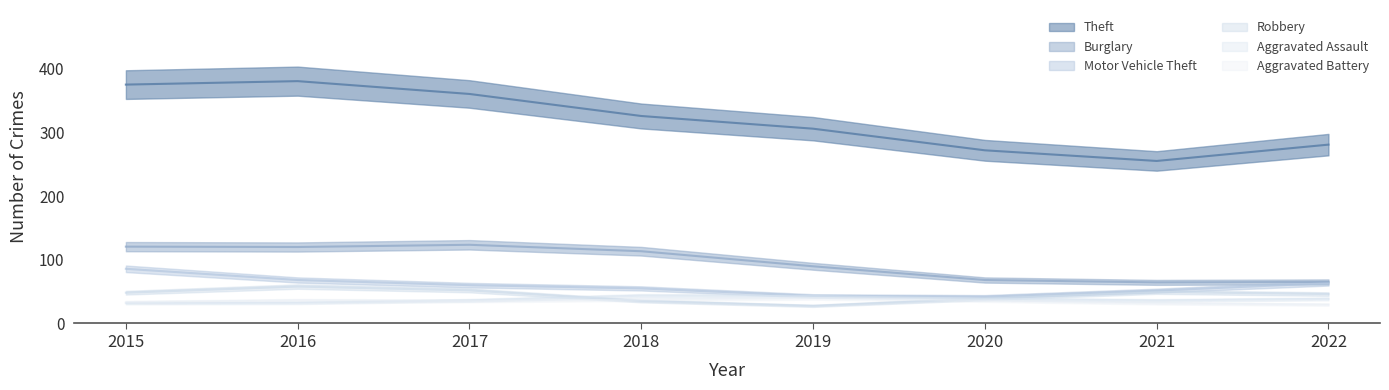

Between 2022 and 2019, which is larger?

2019